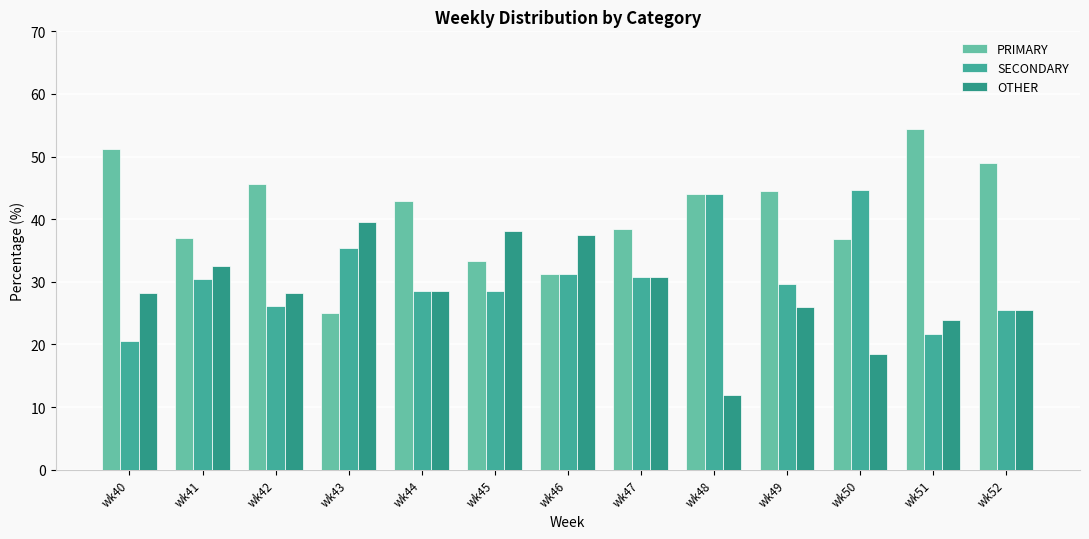

What is the total value across all series at wk51?

100.0